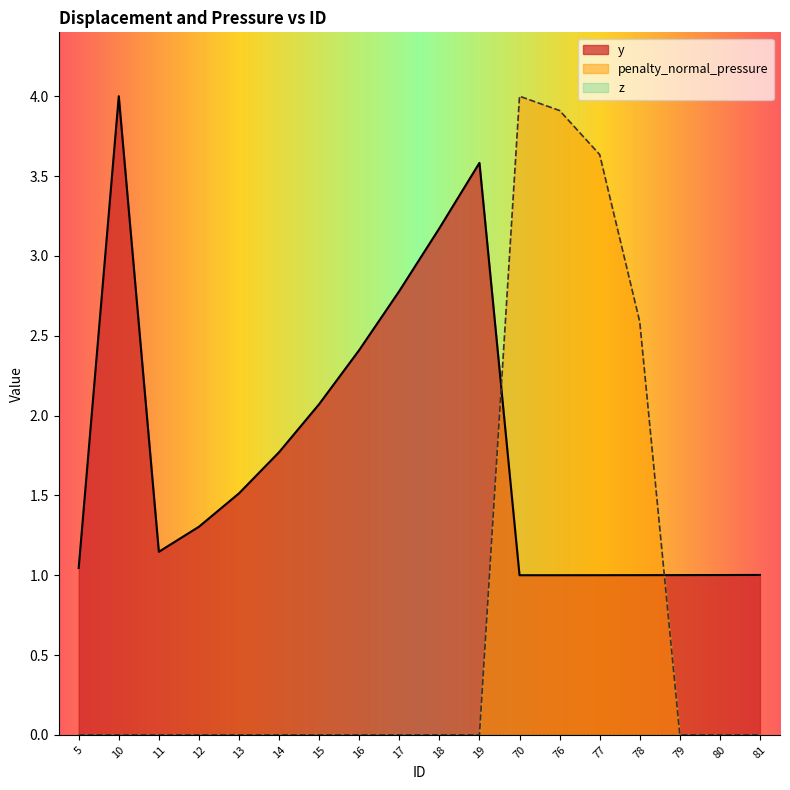

True or false: y and penalty_normal_pressure cross at least once.

True